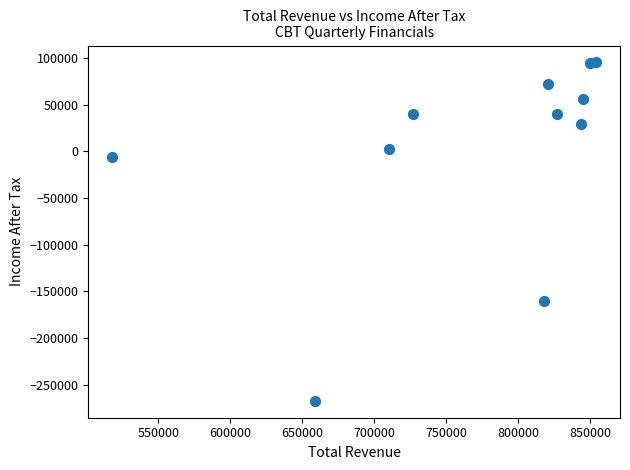

What Y value in the scatter plot is closest to -86000?

-160000